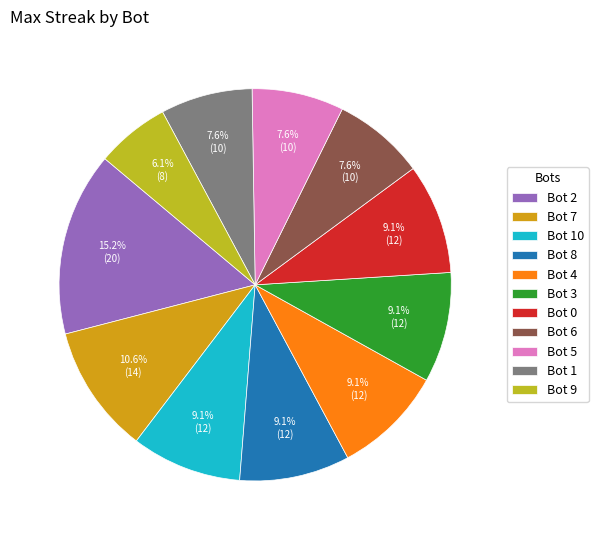

Count the number of slices in the pie.

11